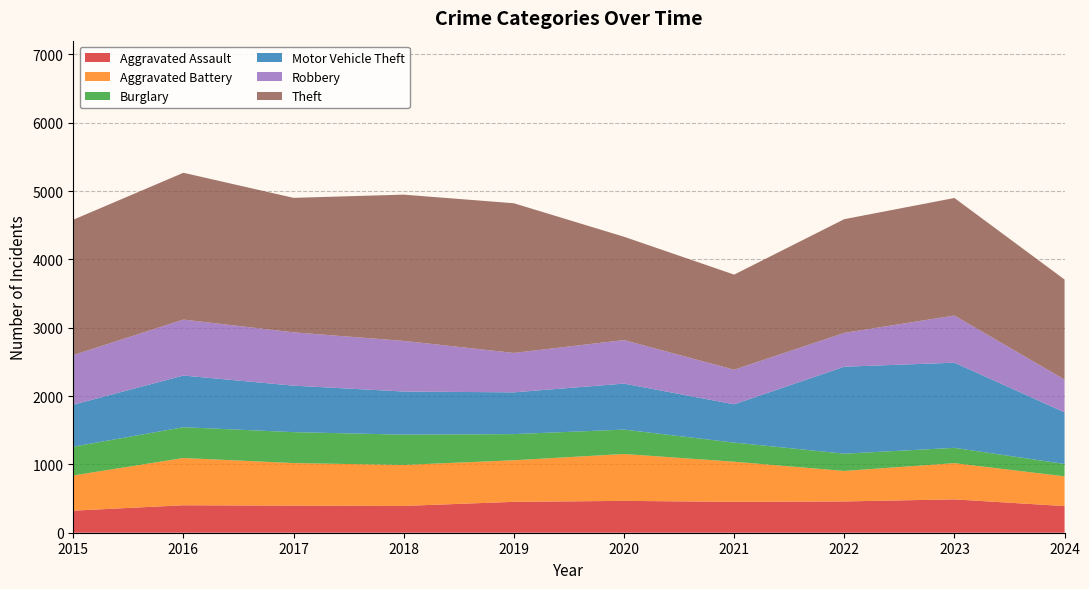

Reading right to left, extract all data points from this chart.

Aggravated Assault: 390	488	458	452	466	452	392	396	402	323
Aggravated Battery: 435	530	446	587	686	608	600	623	691	515
Burglary: 181	224	253	280	357	383	443	453	451	421
Motor Vehicle Theft: 756	1246	1272	560	673	611	631	680	756	614
Robbery: 479	690	495	506	637	577	741	780	819	726
Theft: 1464	1720	1664	1392	1512	2190	2140	1968	2148	1981